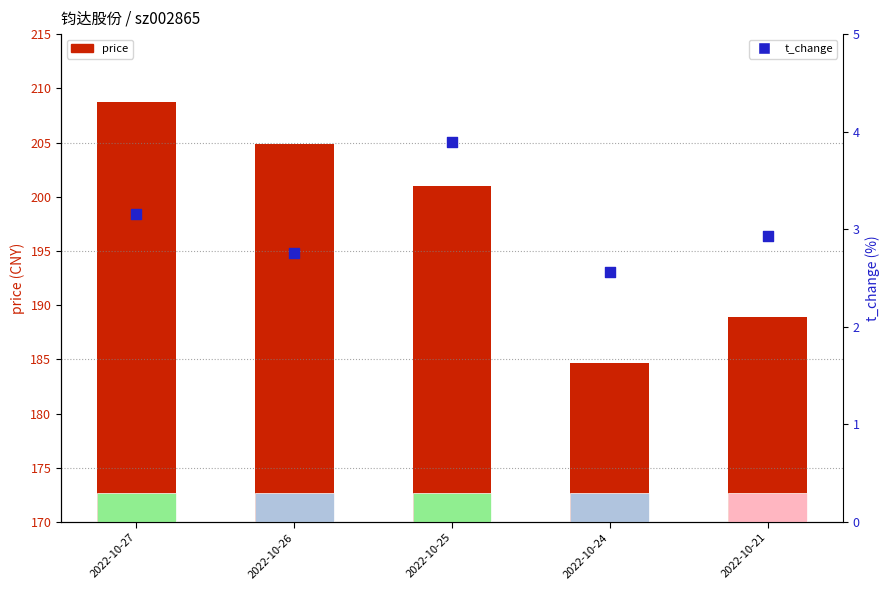

What is the total value across all series at 2022-10-24?

187.2